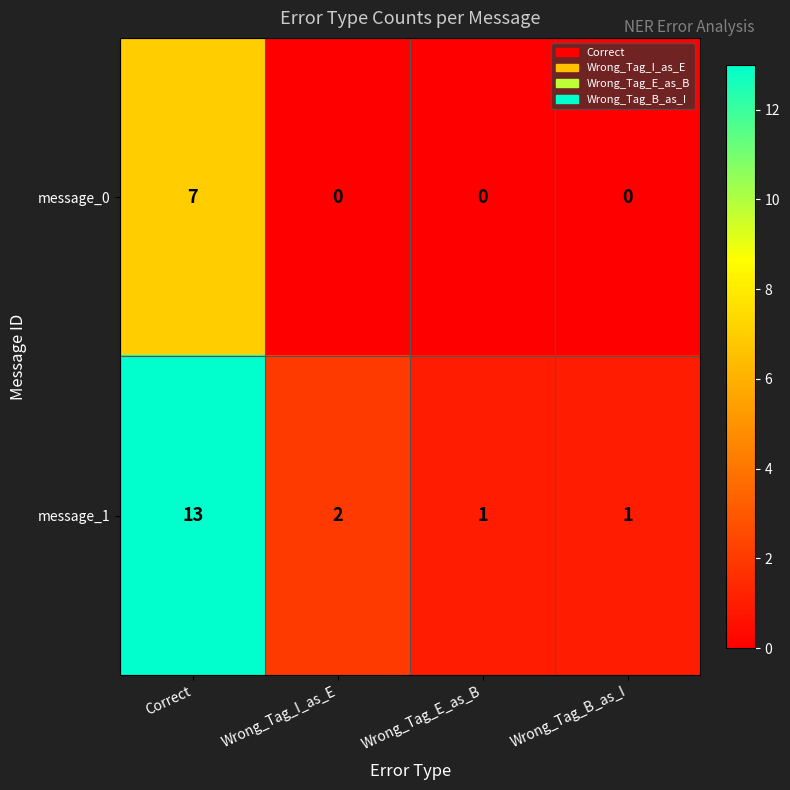

How many data points in message_1 are less than 2?

2